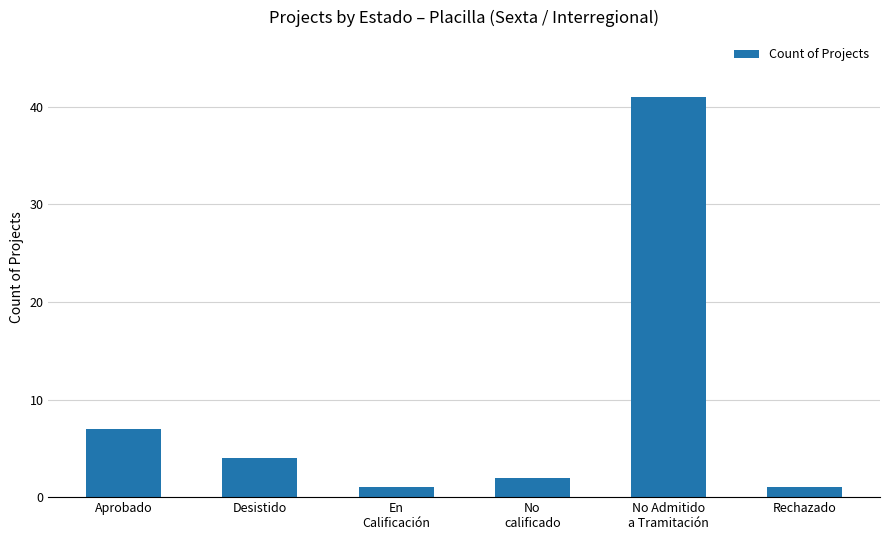

What is the maximum value shown in the chart?

41